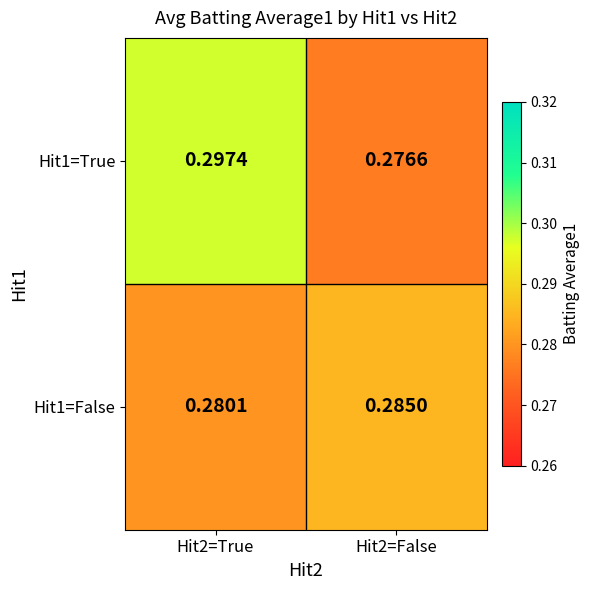

Is the value of Hit1=True at Hit2=False greater than the value of Hit1=False at Hit2=True?

No